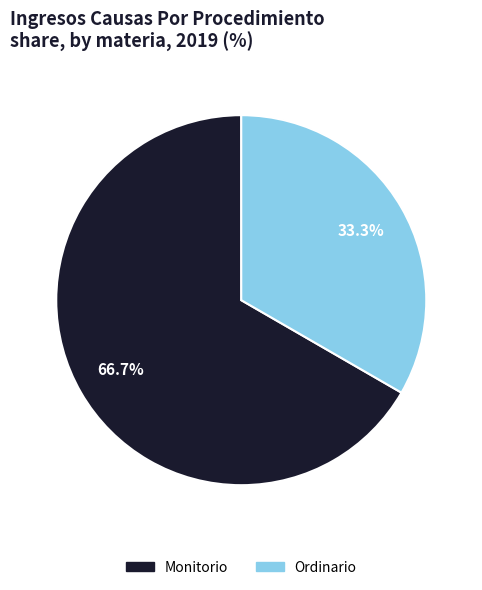

Is the sum of Monitorio and Ordinario greater than half?

Yes